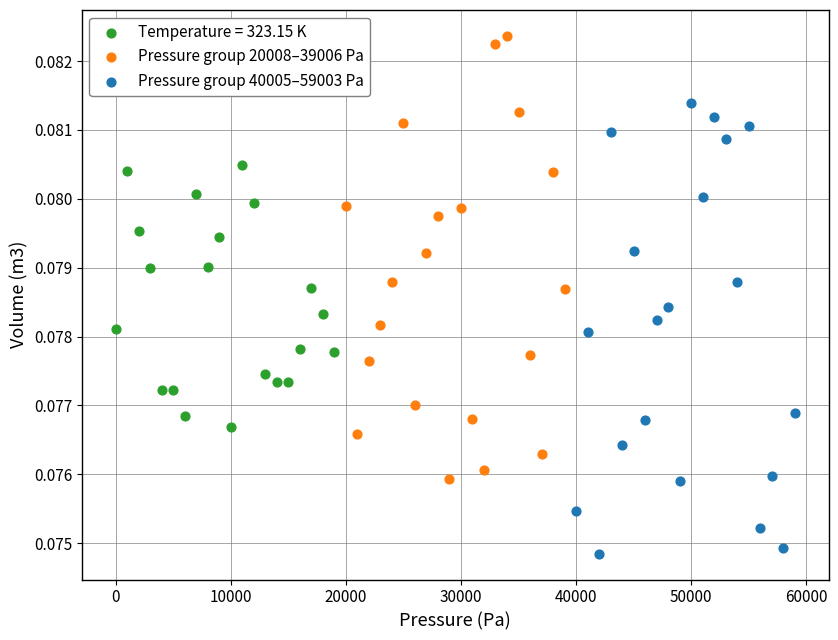

Which series reaches the maximum Y coordinate?

Pressure group 20008–39006 Pa